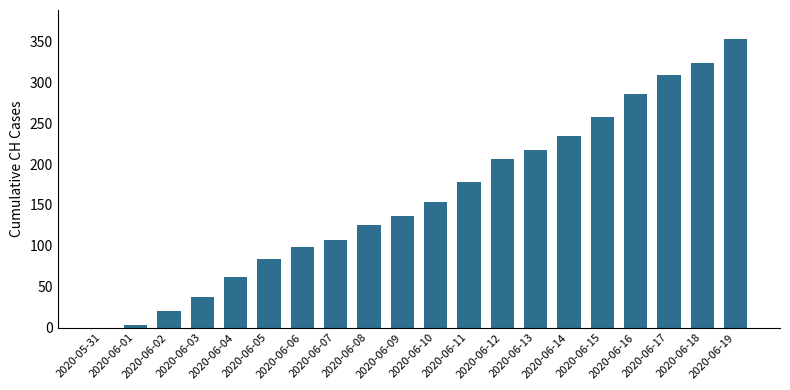

What is the maximum value shown in the chart?

353